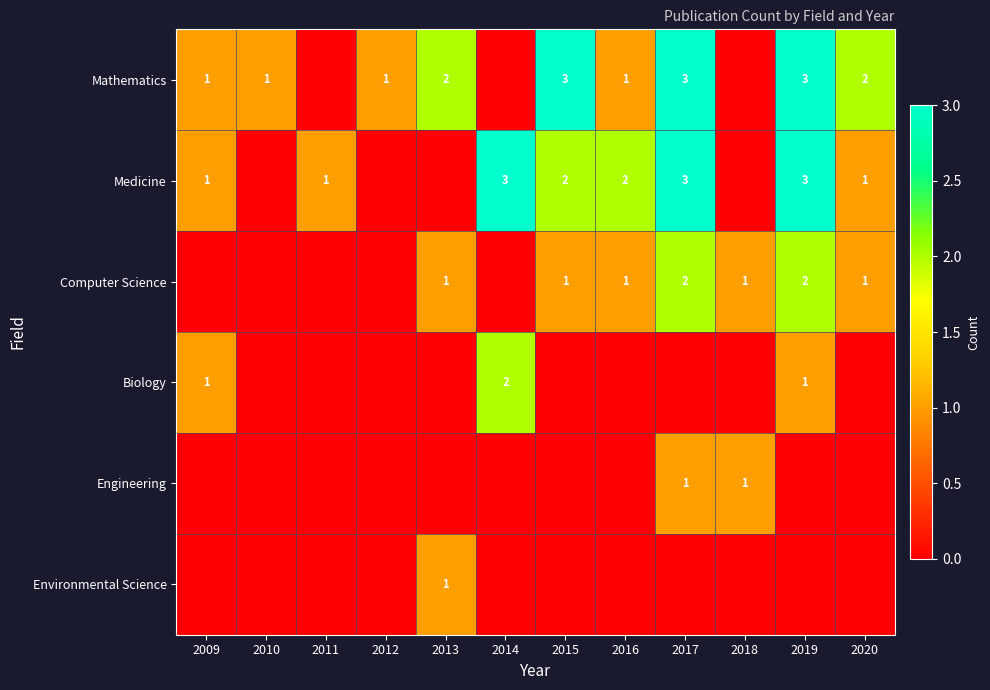

The Mathematics series shows 1 at 2012. True or false?

True